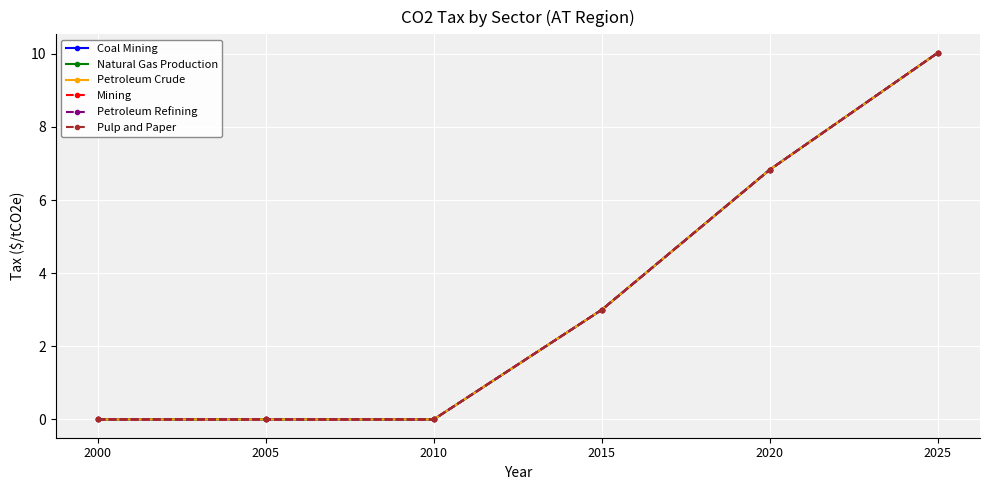

Is this an area chart (filled region under the line)?

No